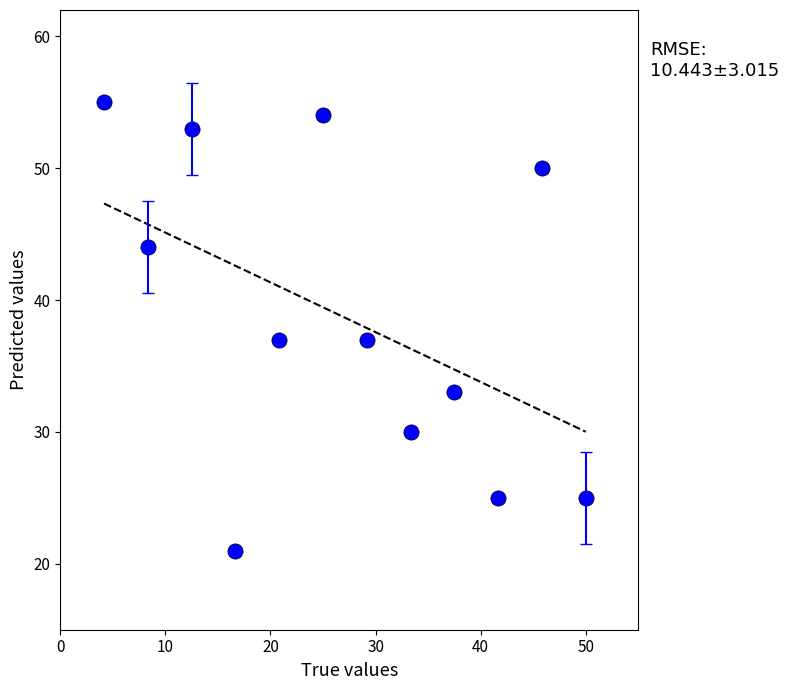

What is the range of Y values (max minus min)?

34